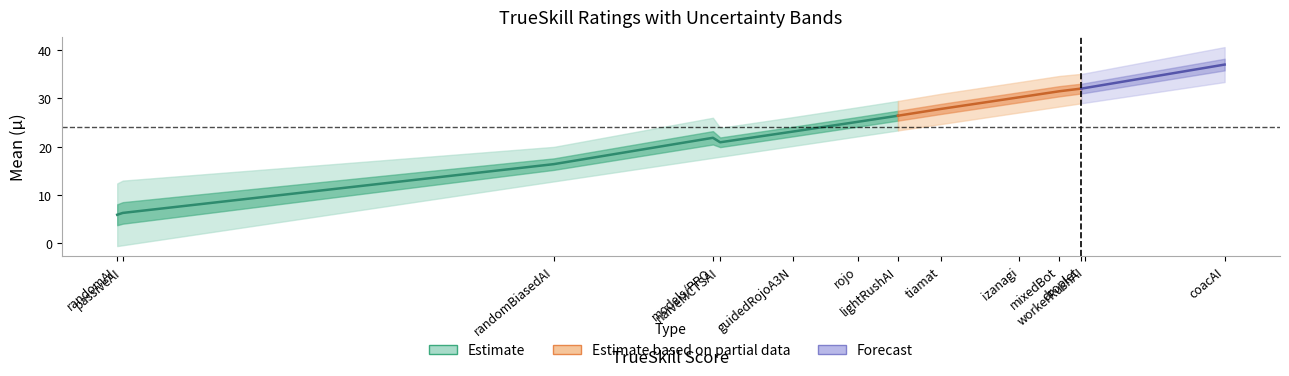

True or false: mu and sigma cross at least once.

False